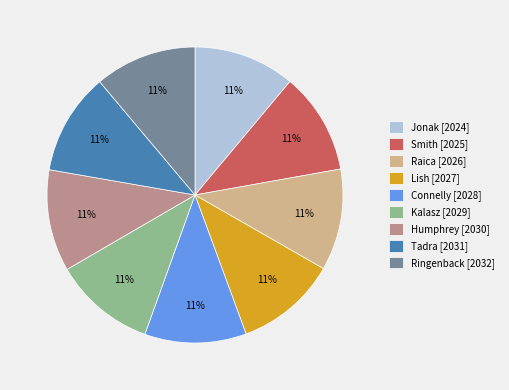

What percentage is the Ringenback slice, to the nearest percent?

11%